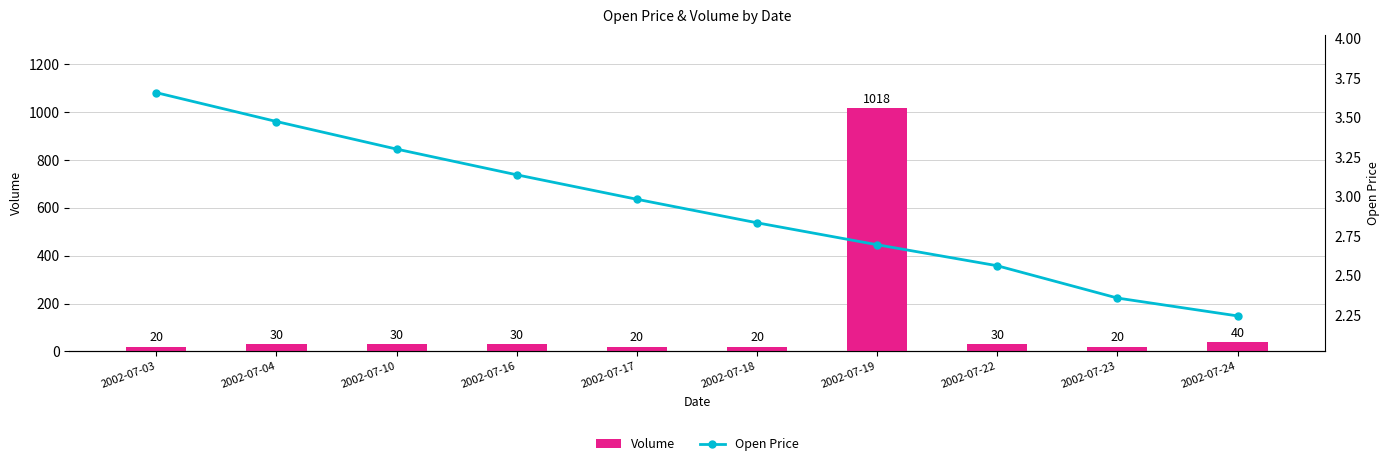

What is the minimum value shown in the chart?

2.2